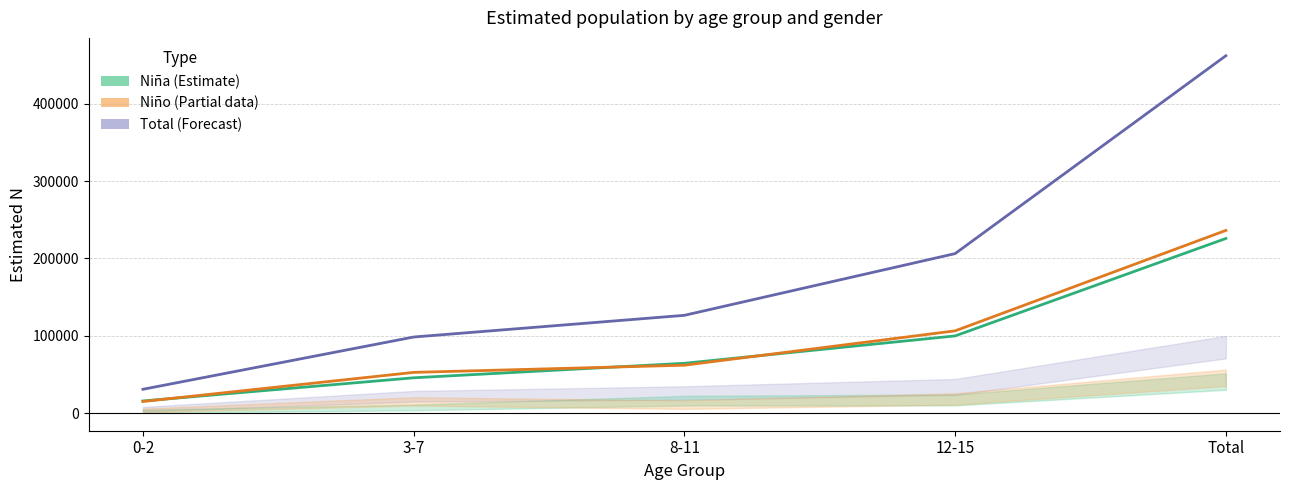

The Niña series shows 99880 at 12-15. True or false?

True